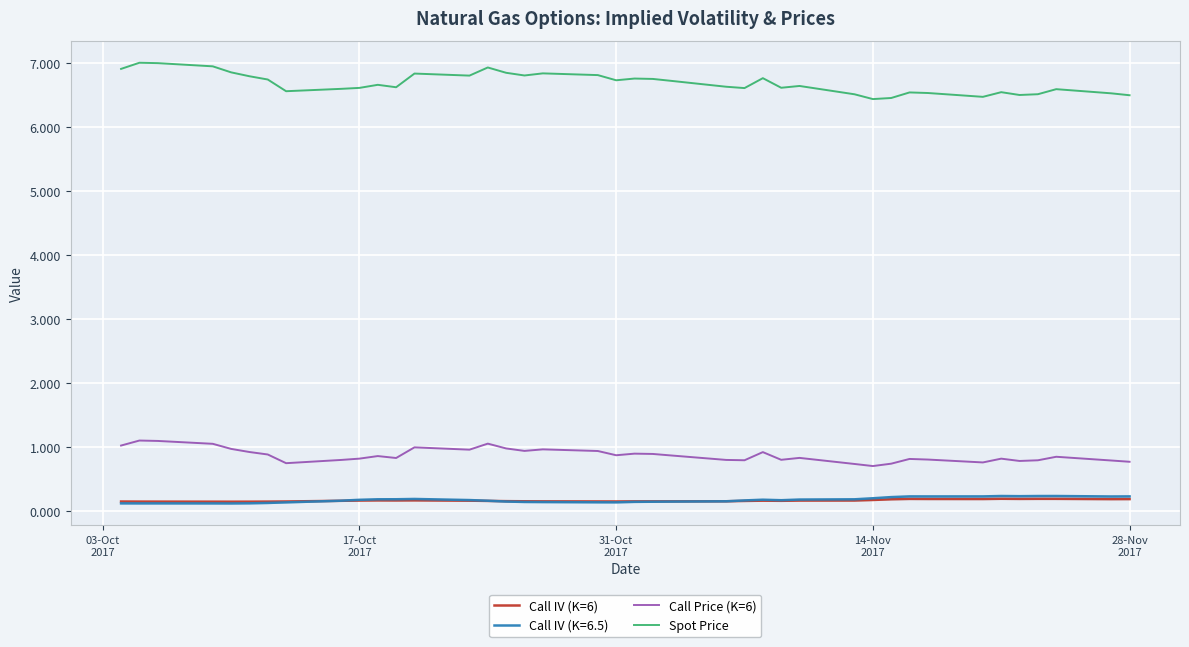

True or false: Spot Price and Call Price (K=6) intersect in this chart.

False